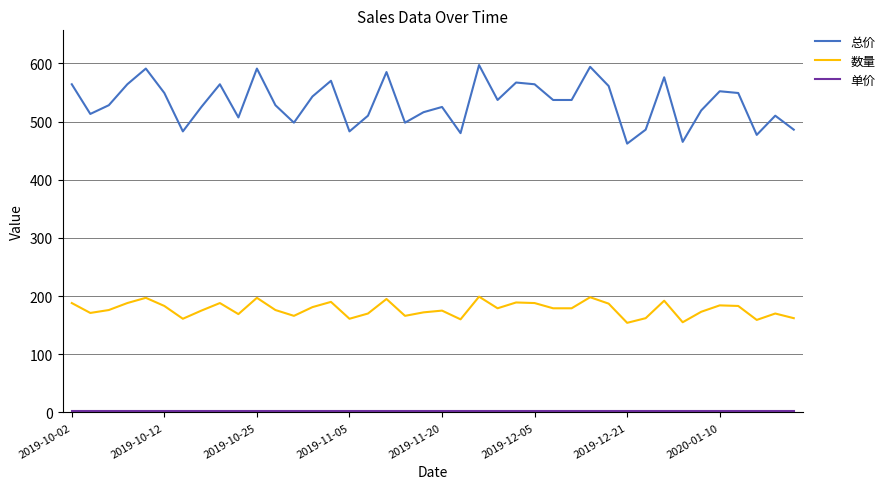

True or false: 数量 and 总价 cross at least once.

False